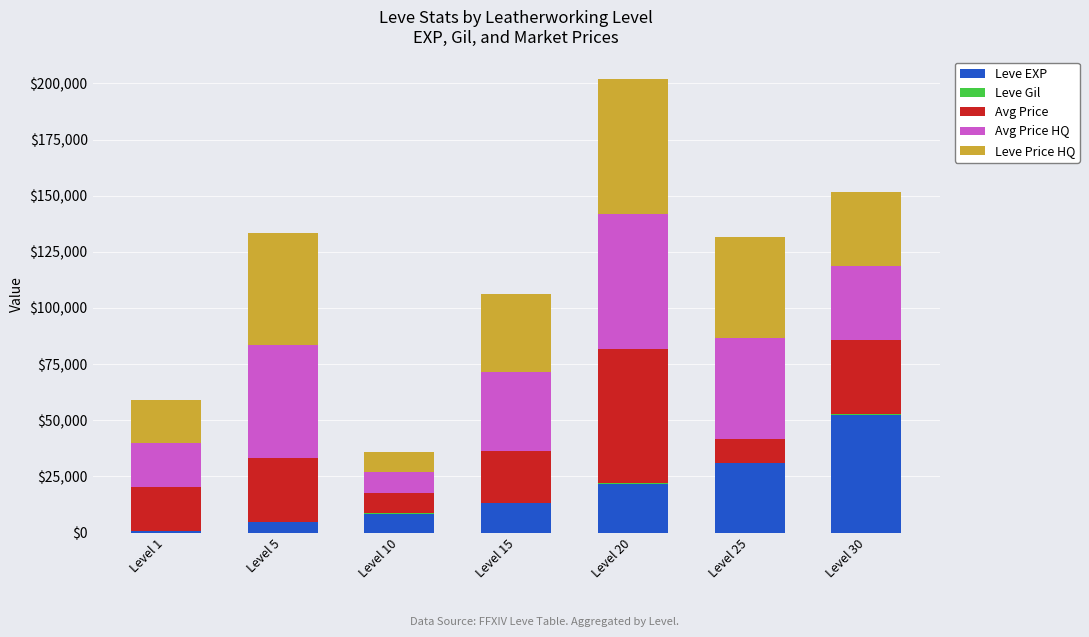

Count the number of data series in this chart.

5